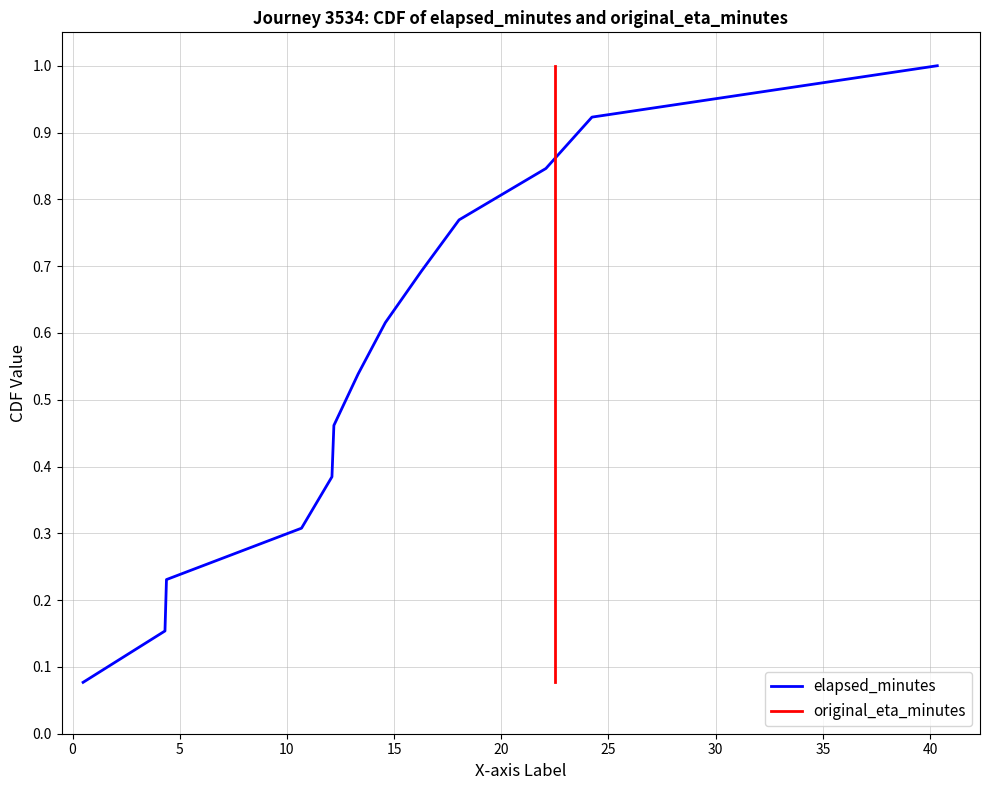

What is the difference between the maximum and minimum values in the elapsed_minutes series?

0.9